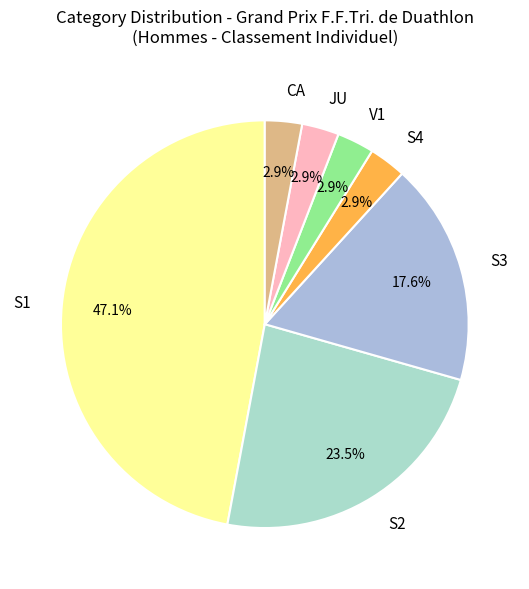

To the nearest percent, what portion does S3 represent?

18%